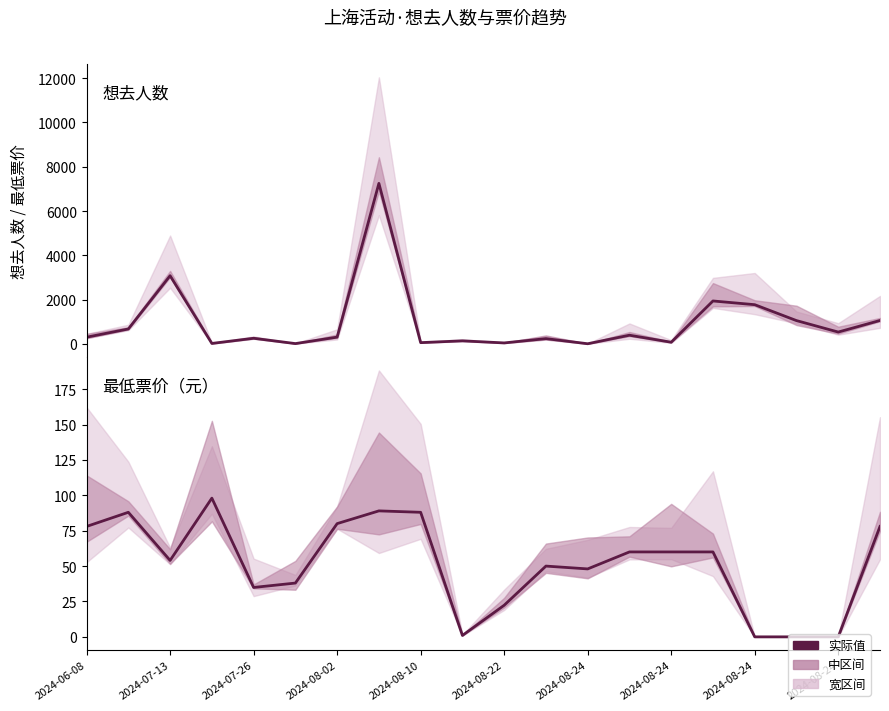

The 最低票价 series shows 0.4 at 2024-08-24. True or false?

False